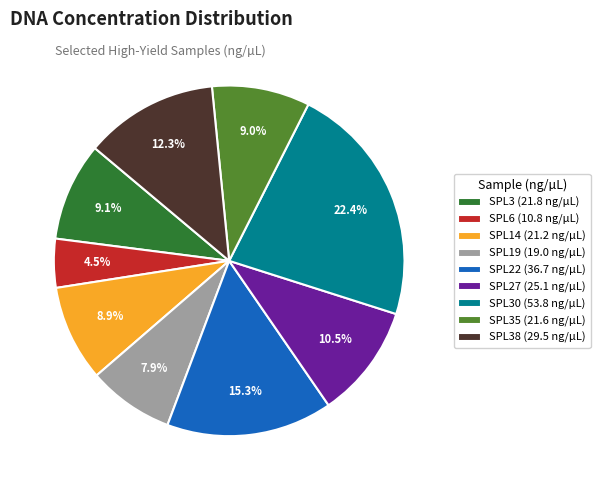

Which category has the smallest portion of the pie?

SPL6 (10.8 ng/µL)